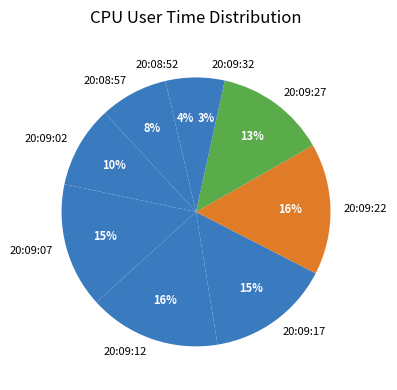

To the nearest percent, what is the combined percentage of 20:09:02 and 20:09:27?

23%